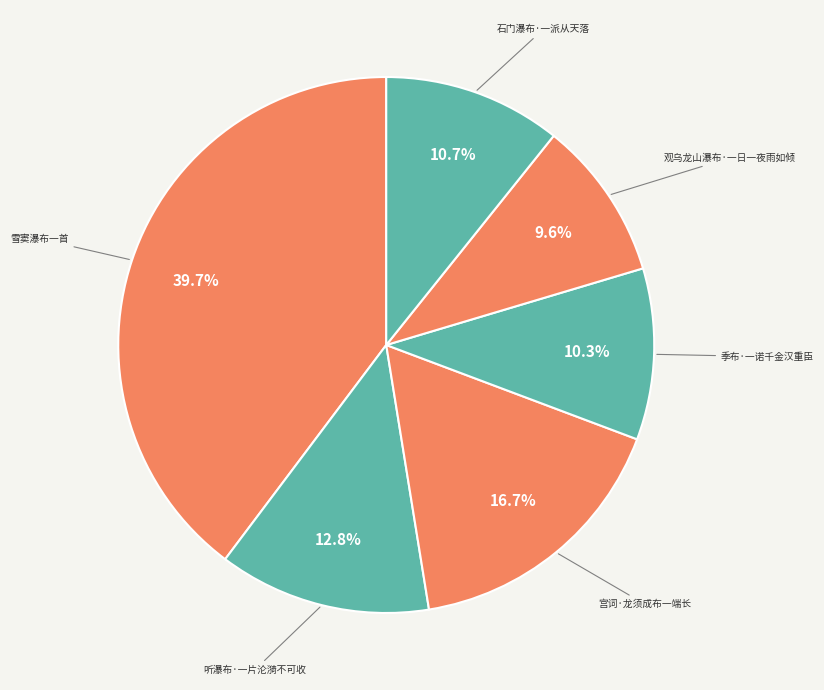

What percentage is the 季布·一诺千金汉重臣 slice, to the nearest percent?

10%